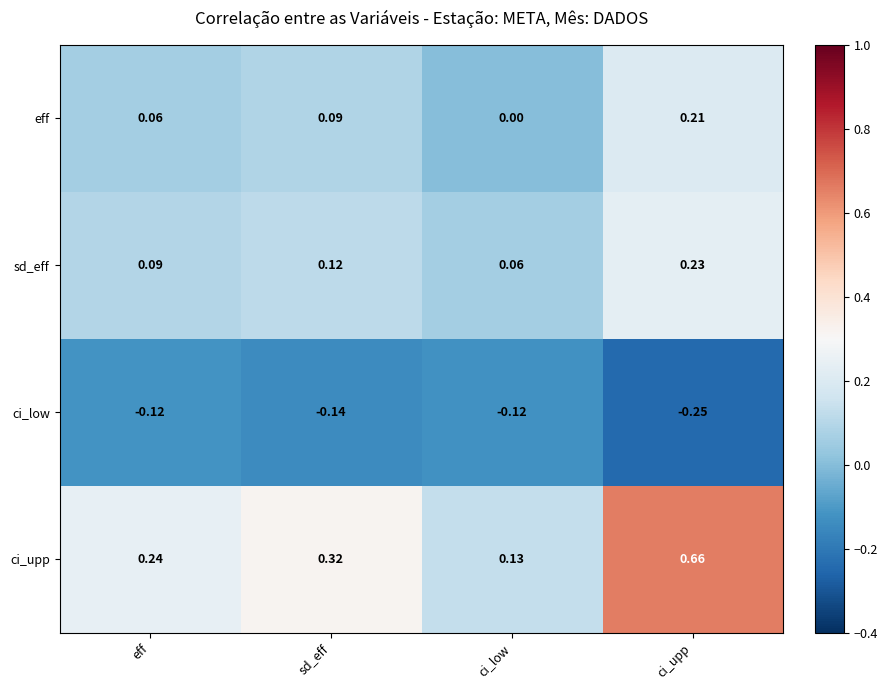

Which series has the widest spread of values?

ci_upp